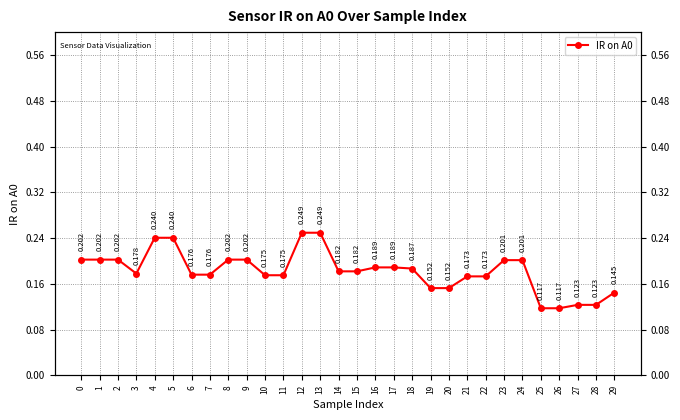

Which label corresponds to the smallest value in the chart?

25